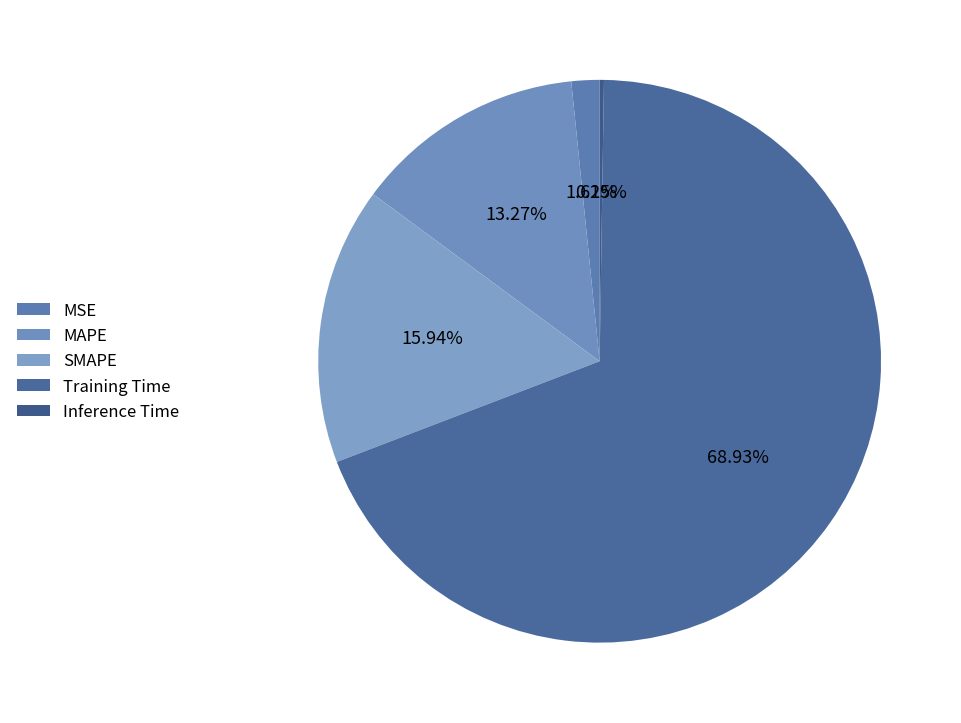

Is it true that Training Time is 79% of the pie?

False